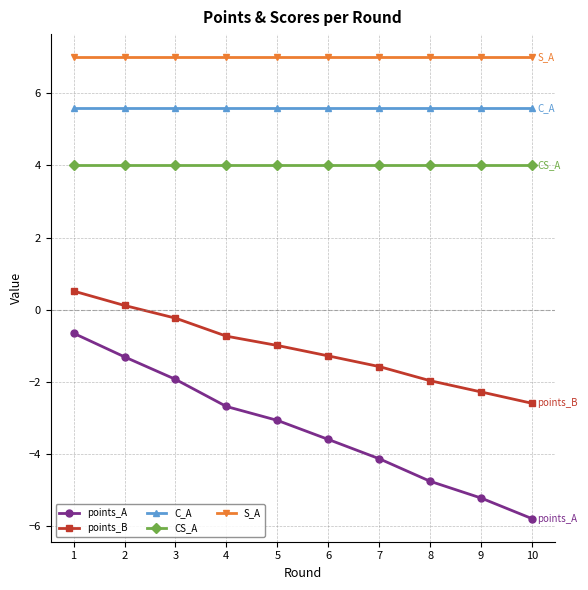

At which category is the sum across all series the highest?

1